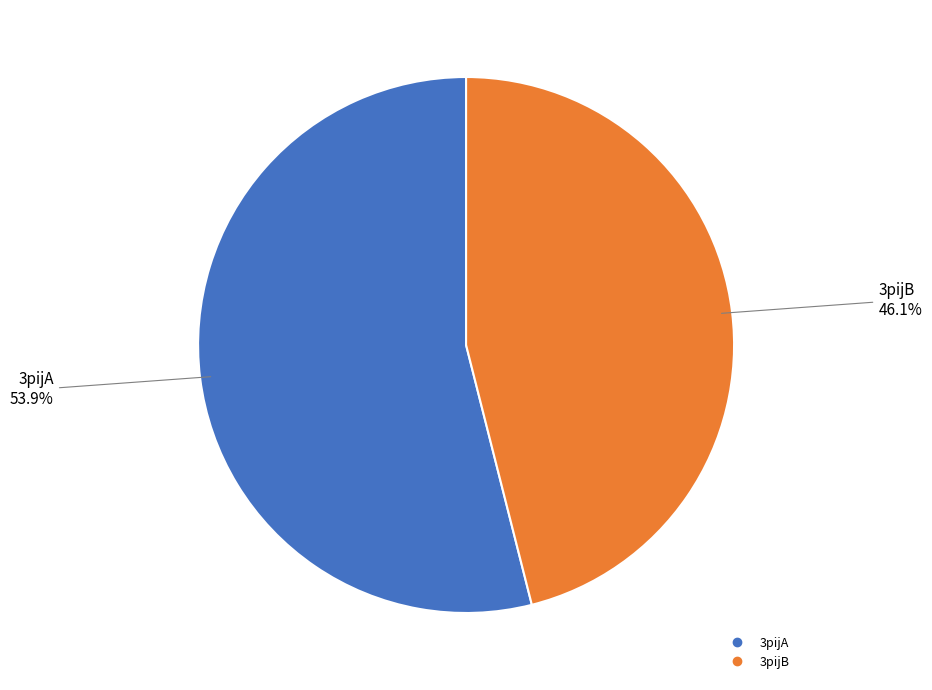

To the nearest percent, what is the difference between the 3pijB and 3pijA slice percentages?

8%